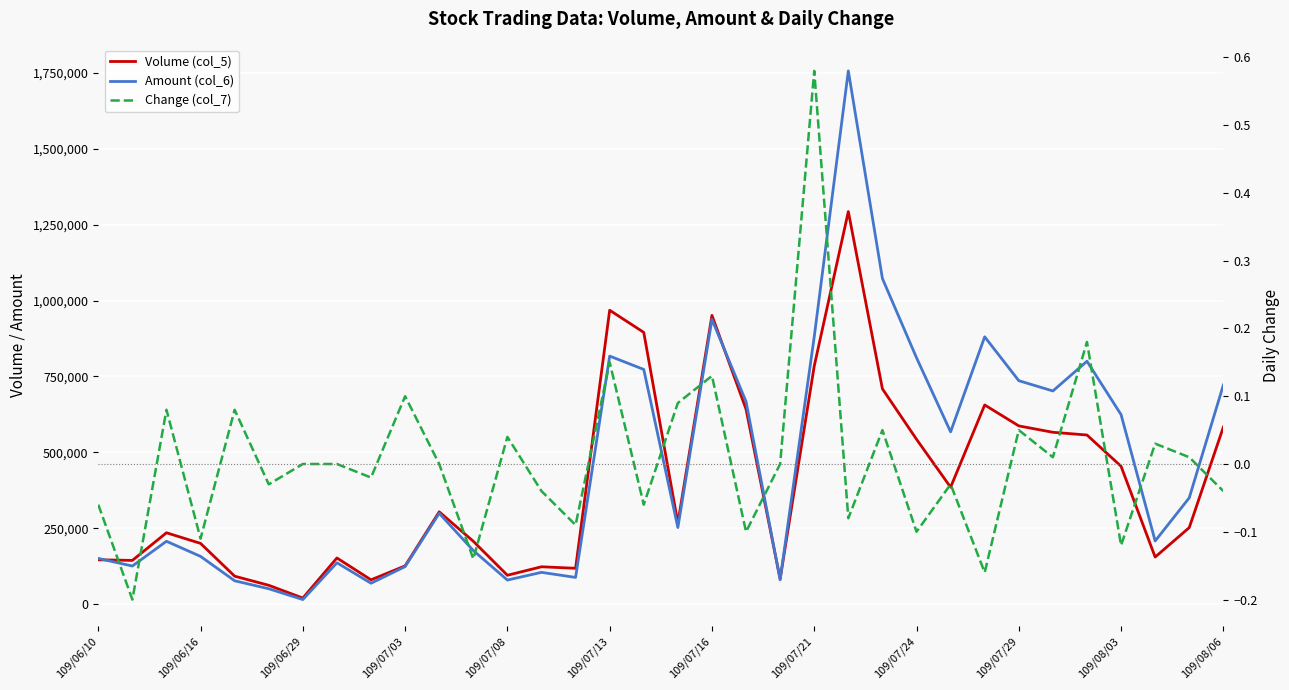

What is the sum of all Change (col_7) values?

0.2